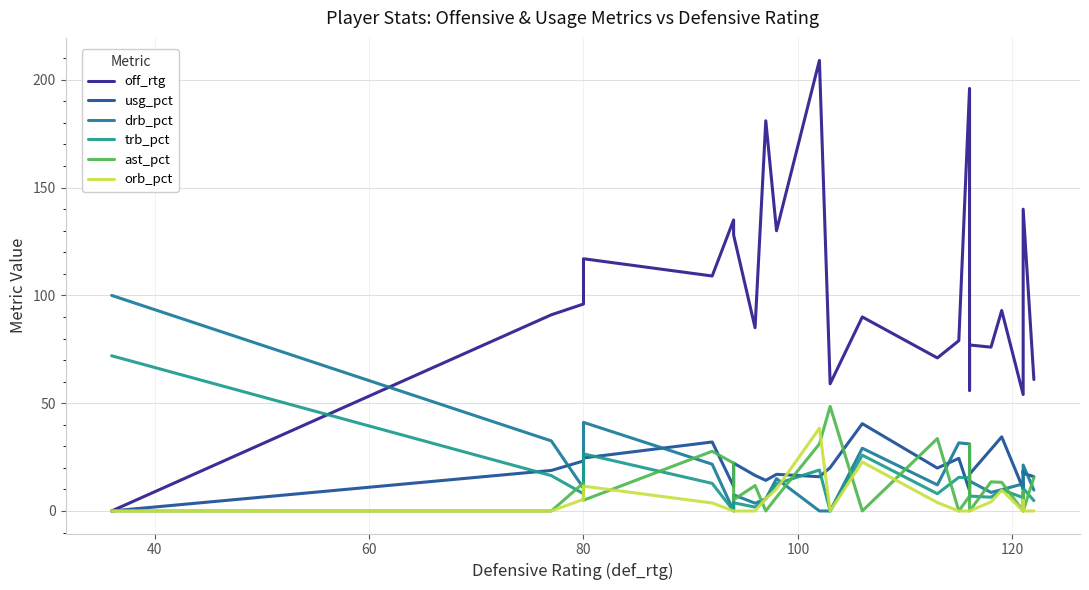

How many distinct data groups are displayed?

6